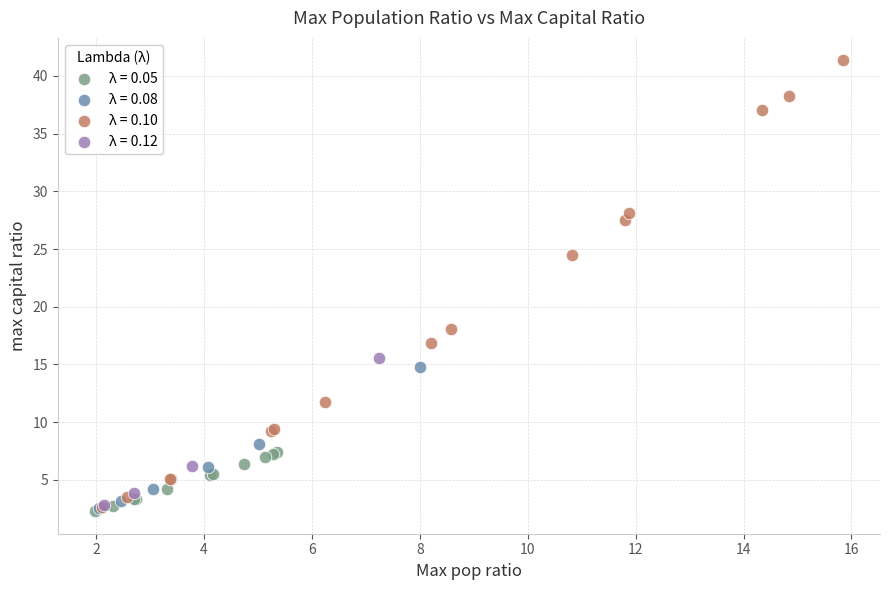

What are all the series names shown in the legend?

λ = 0.05, λ = 0.08, λ = 0.10, λ = 0.12